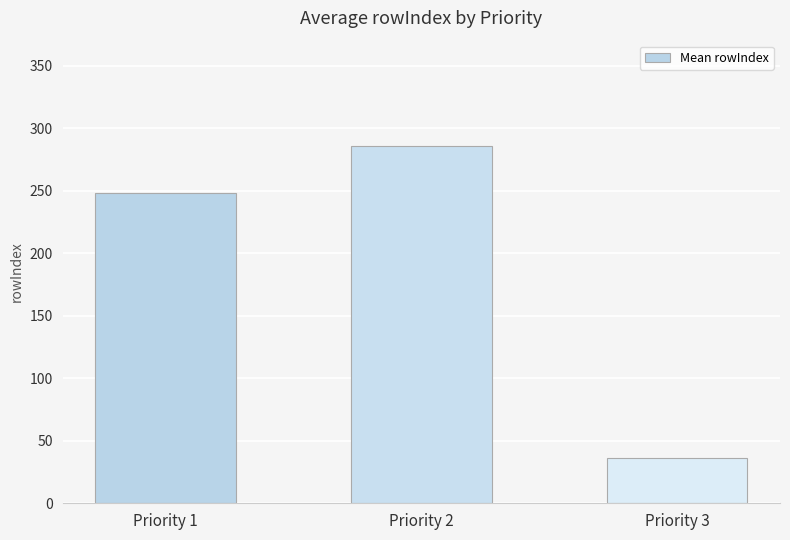

How many data points does each series have?

3